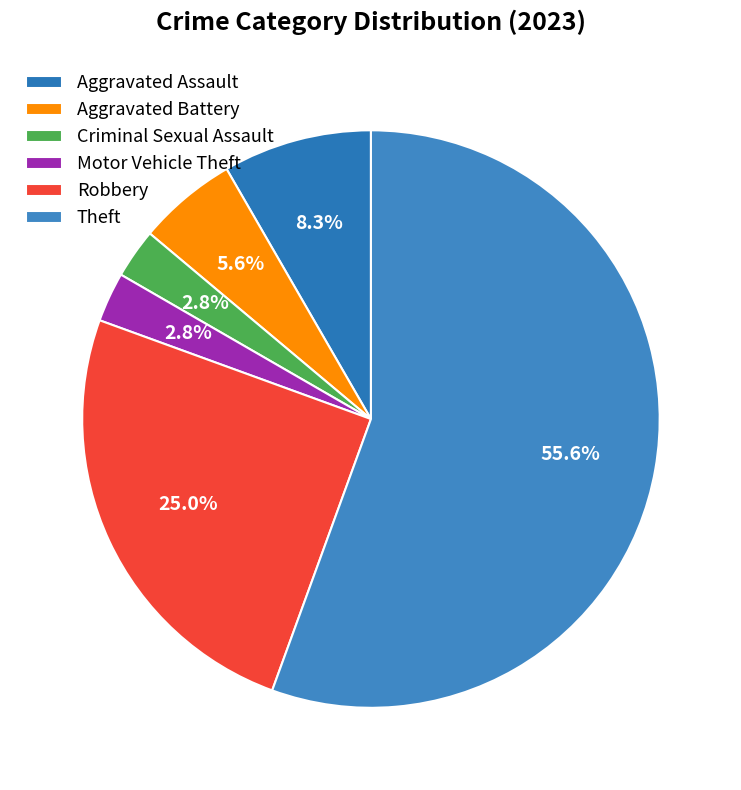

How many slices are in this pie chart?

6